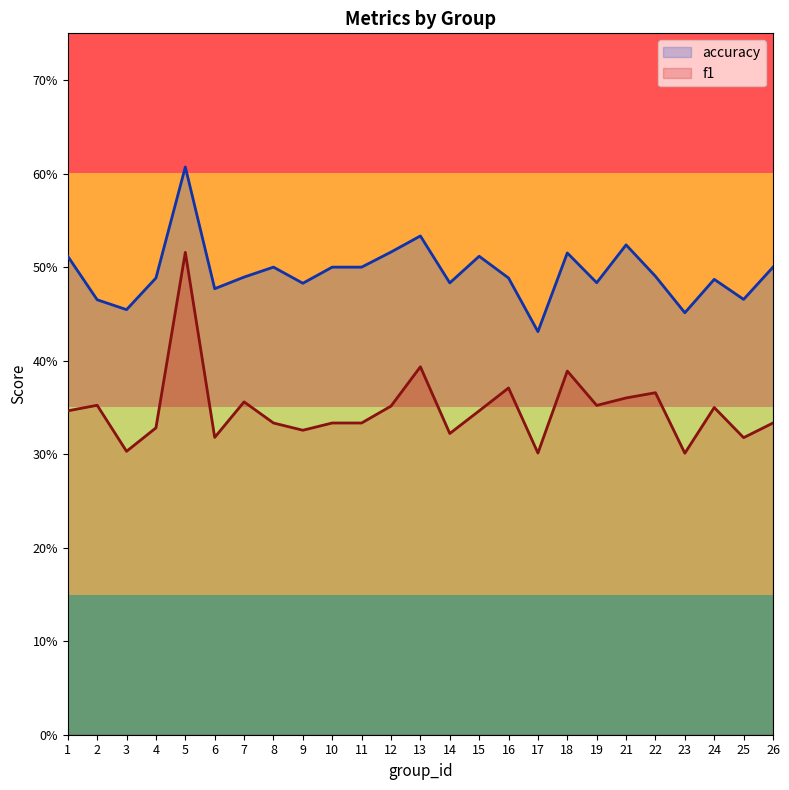

True or false: f1 has a value of 0.9 at 5.

False